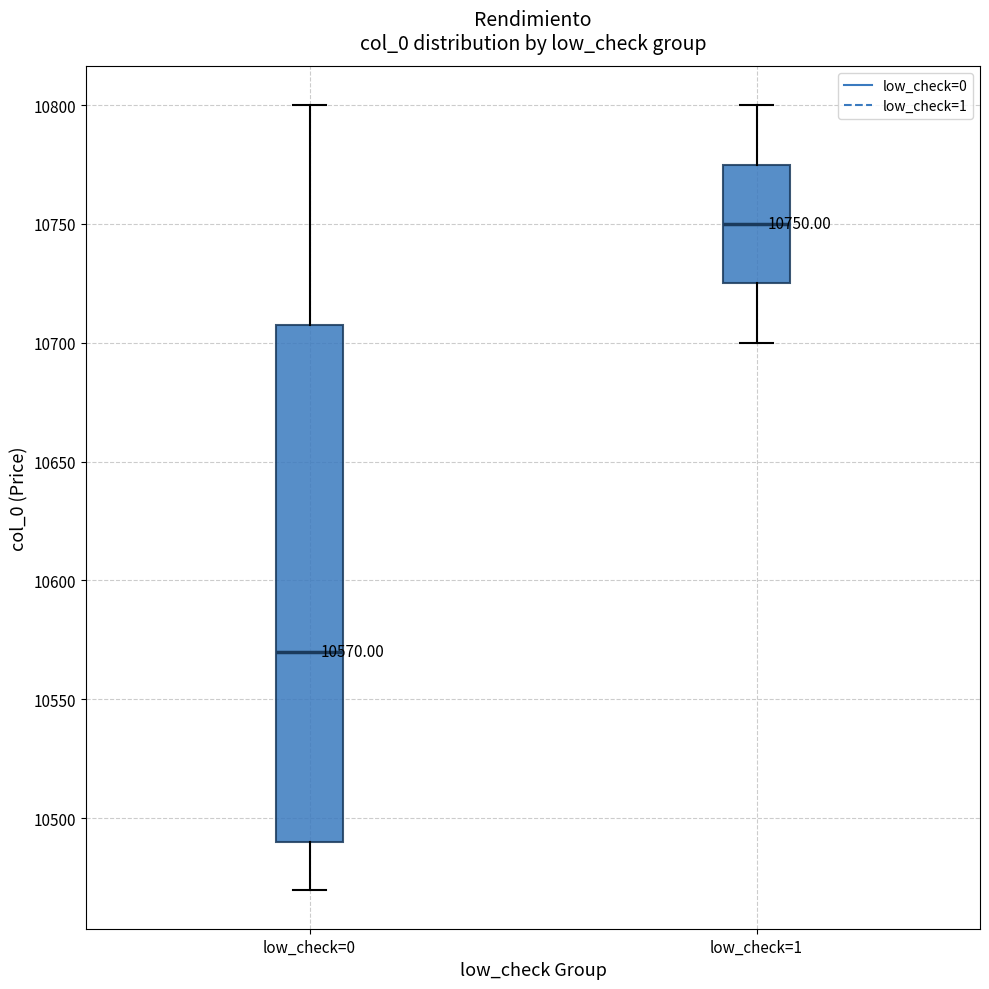

Comparing the boxes themselves (not the whiskers), which one is the tallest?

low_check=0